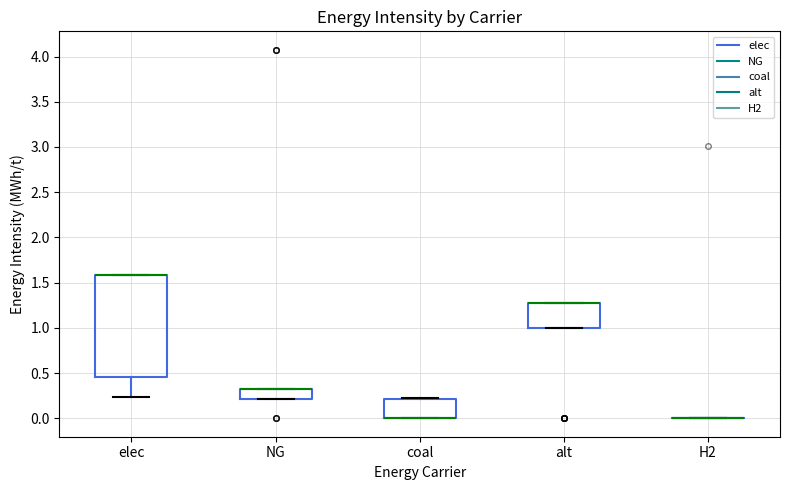

Where is the upper edge of the box for elec on the y-axis? The values are not printed on the chart, so give them approximately, as read against the axis.

1.60